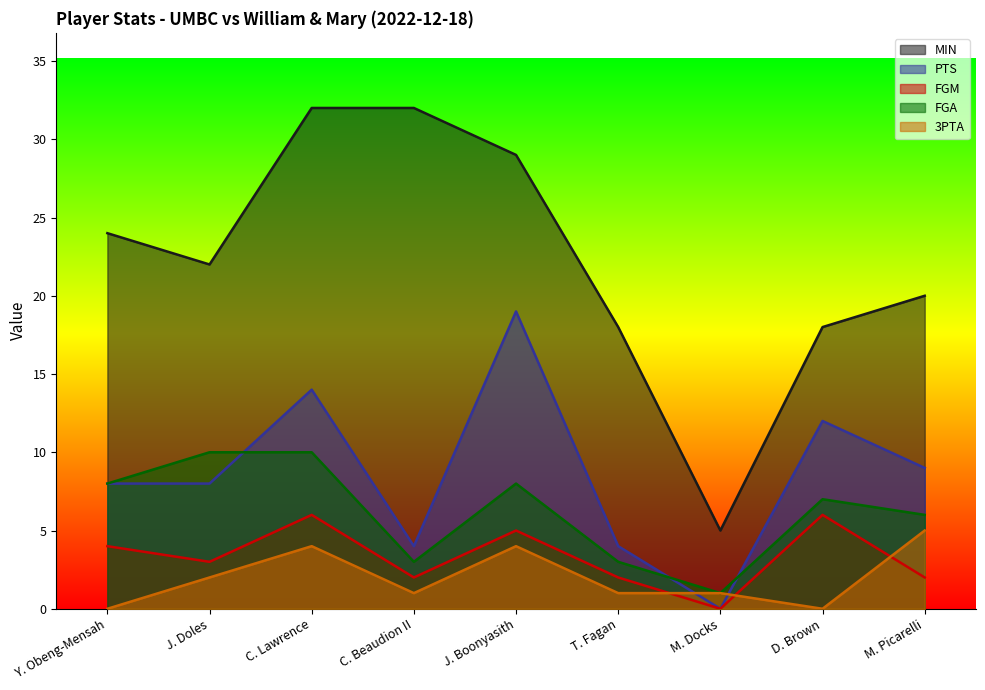

True or false: 3PTA and FGA cross at least once.

False